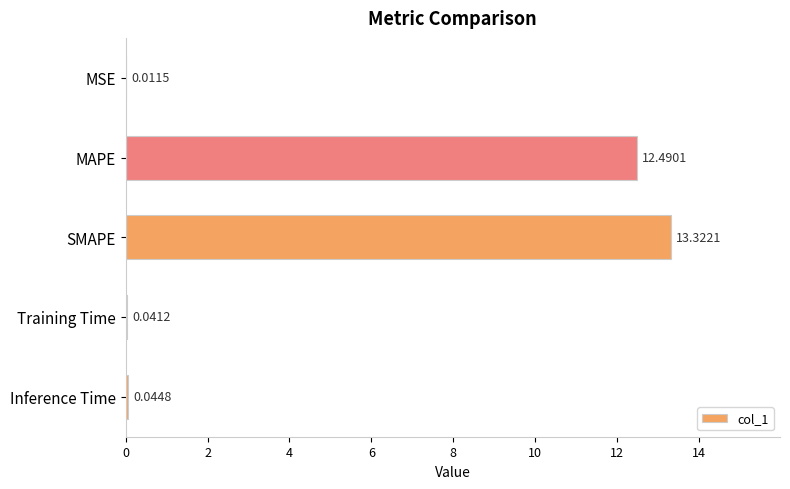

Which has a higher value, MAPE or SMAPE?

SMAPE